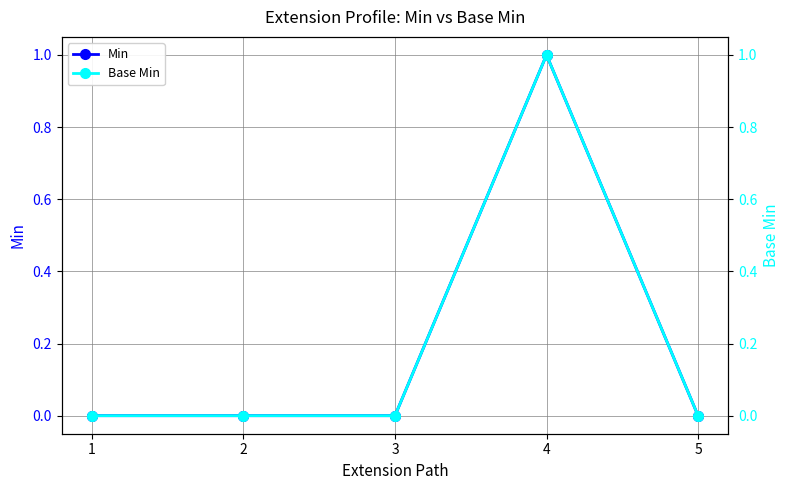

At which category is the sum across all series the highest?

4